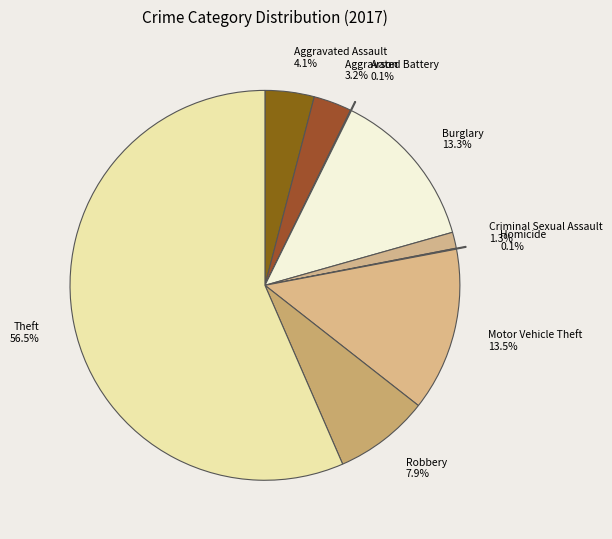

Between Aggravated Battery and Criminal Sexual Assault, which is larger?

Aggravated Battery